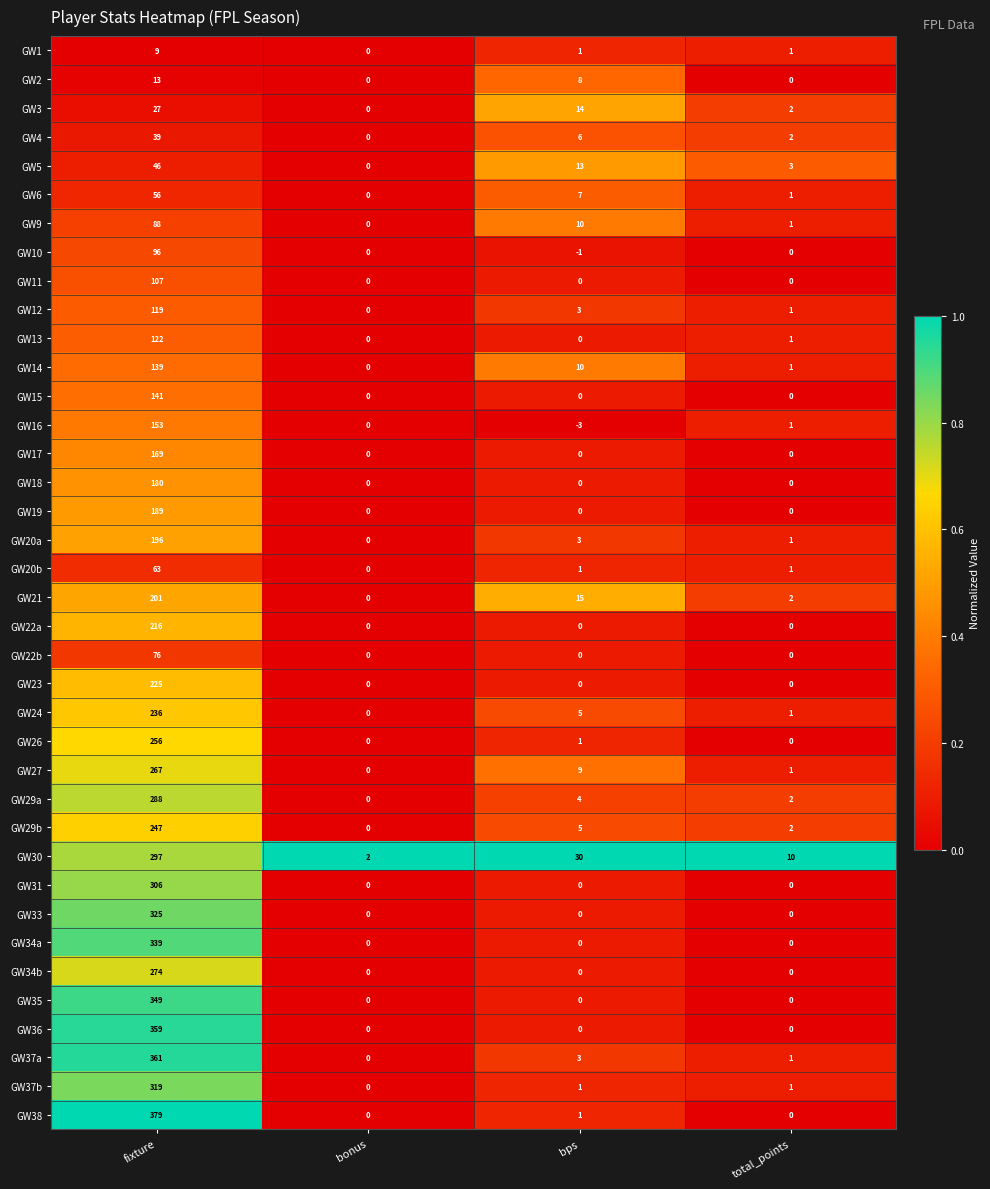

The value of GW30 at bps is 30. True or false?

True